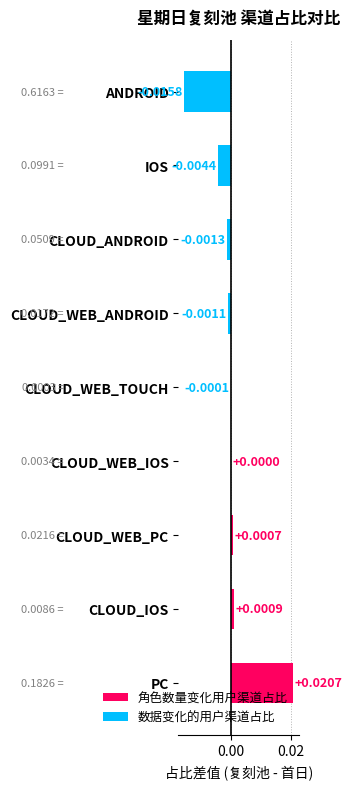

Which label corresponds to the largest value in the chart?

PC